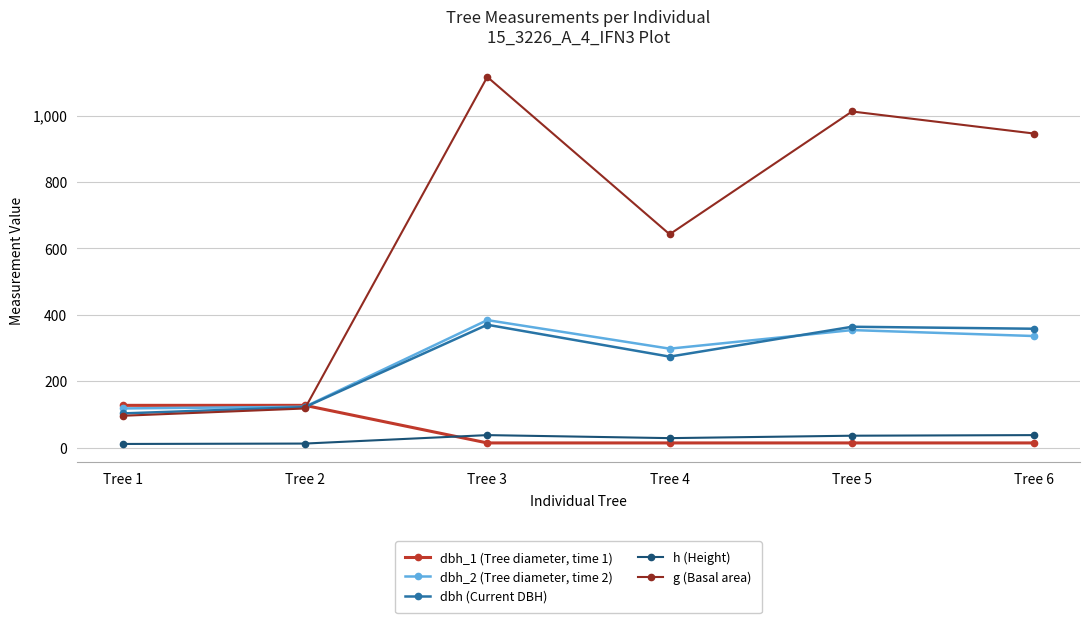

At which label does g (Basal area) reach its minimum?

Tree 1